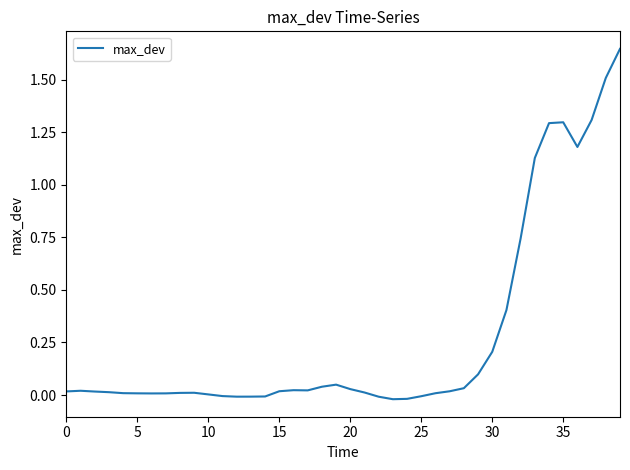

What is the difference between the maximum and minimum values?

1.7